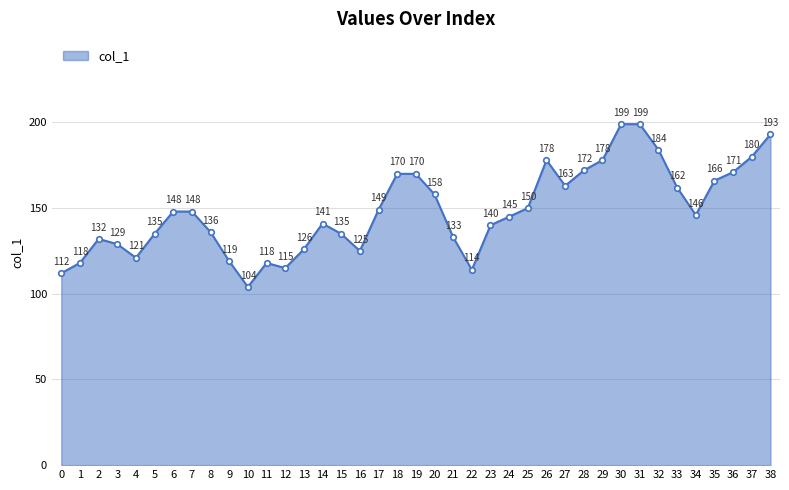

What is the greatest value displayed?

199